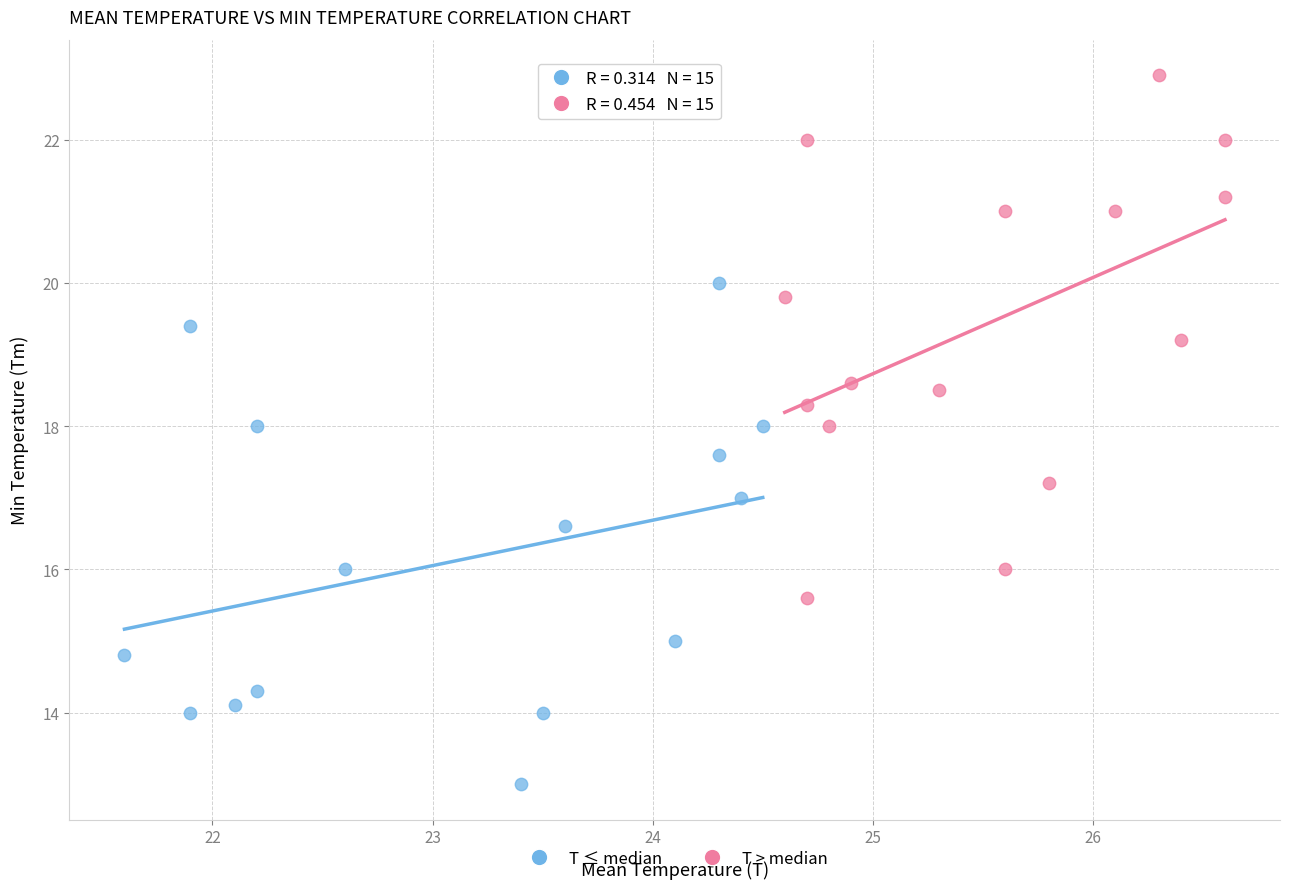

Which series has the largest Y range (max minus min)?

T > median